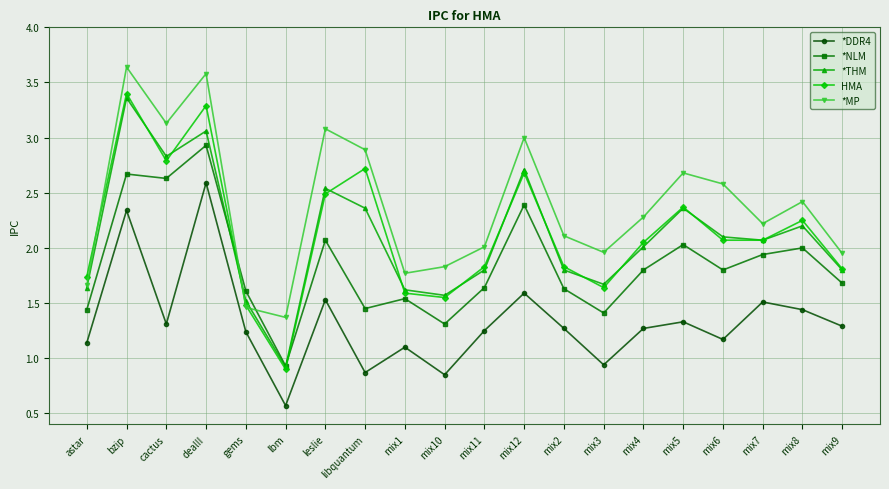

The value of HMA at bzip is 3.4. True or false?

True